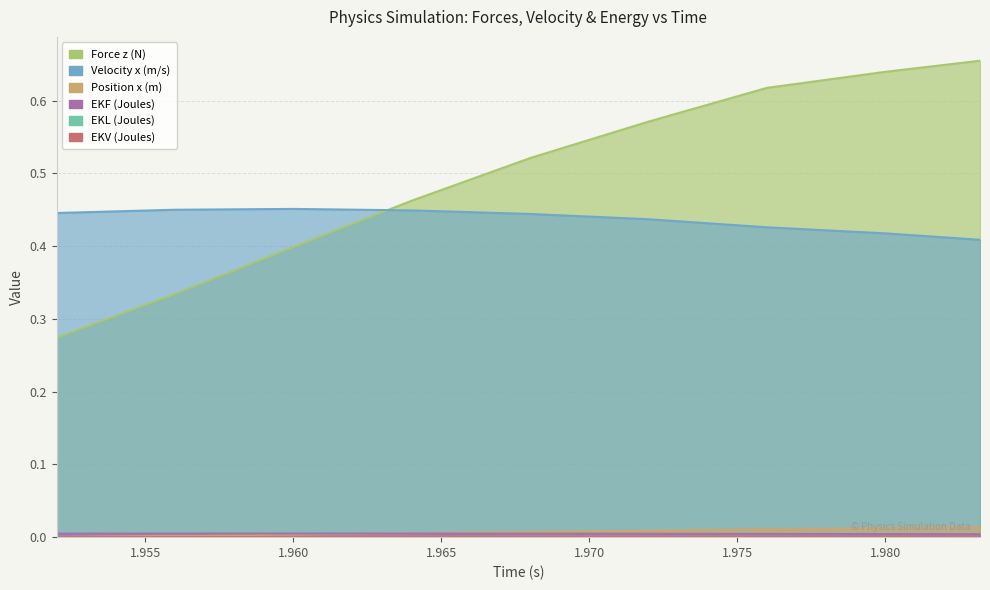

True or false: Position x (m) has a value of 0.0 at 1.956.

True